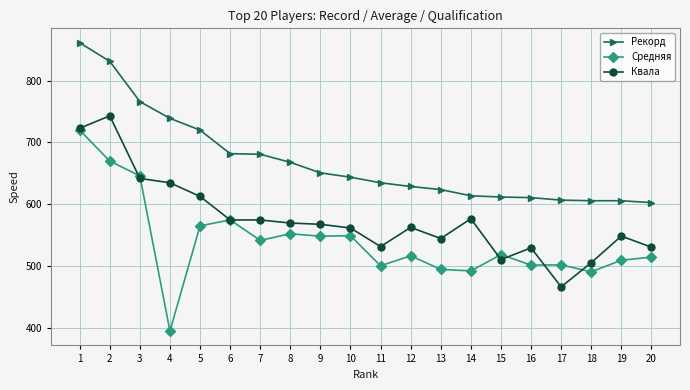

Is this an area chart (filled region under the line)?

No